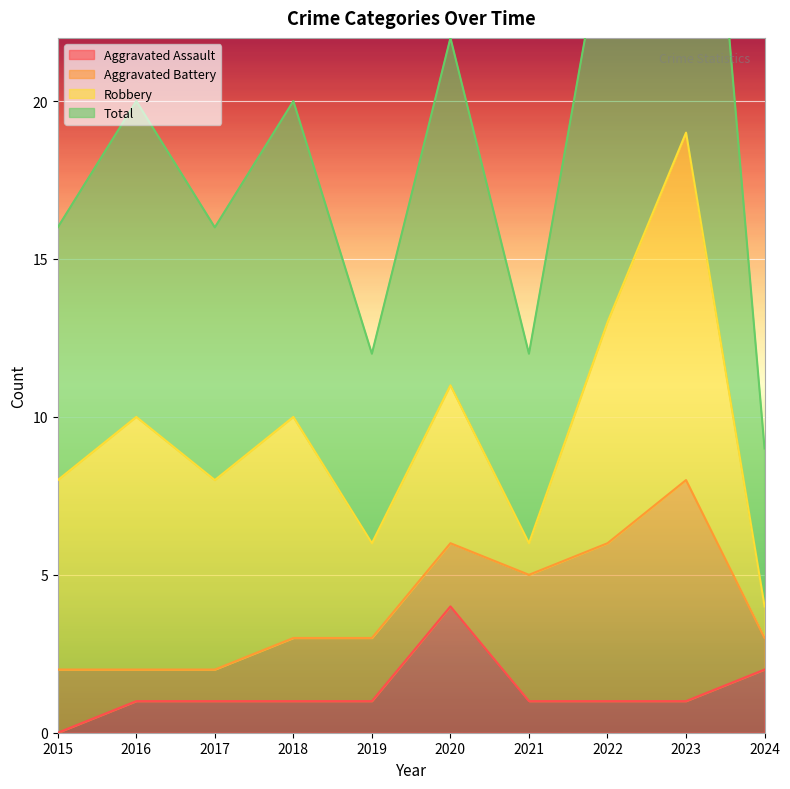

Where is the first local maximum for Total?

2016